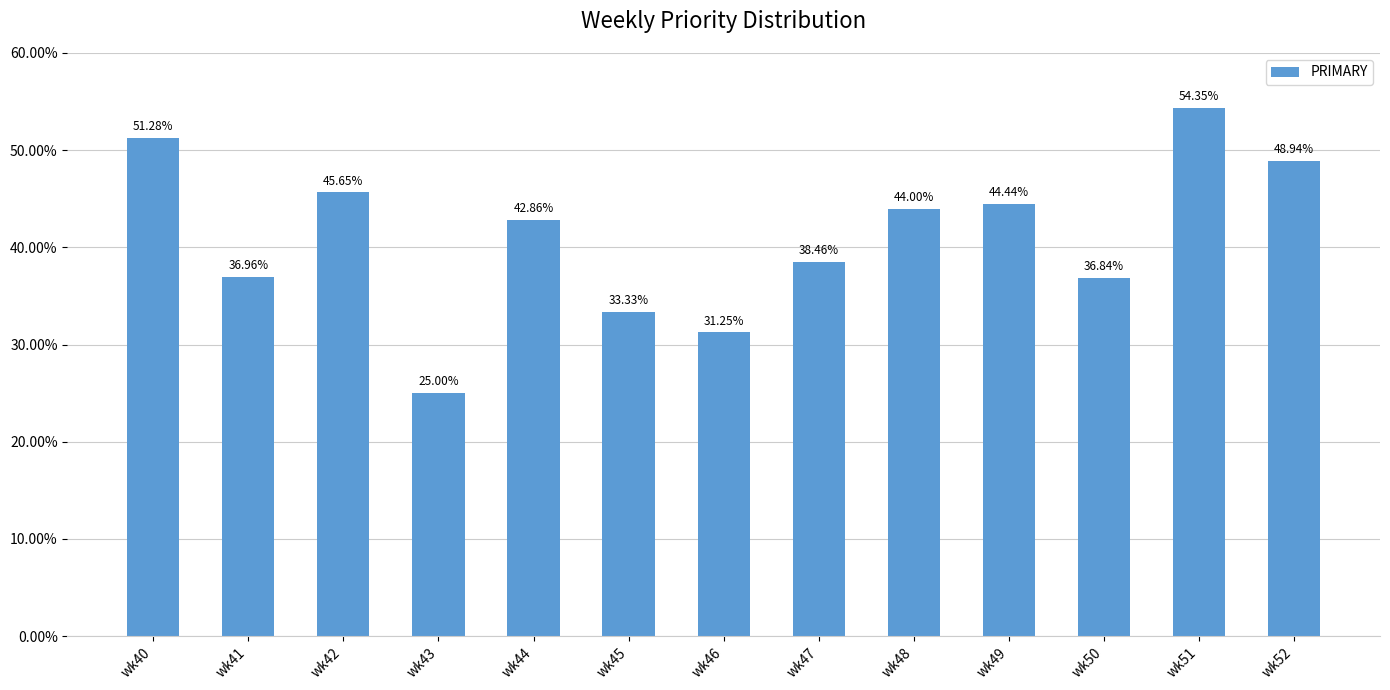

List the labels in order of value, smallest first.

wk43, wk46, wk45, wk50, wk41, wk47, wk44, wk48, wk49, wk42, wk52, wk40, wk51